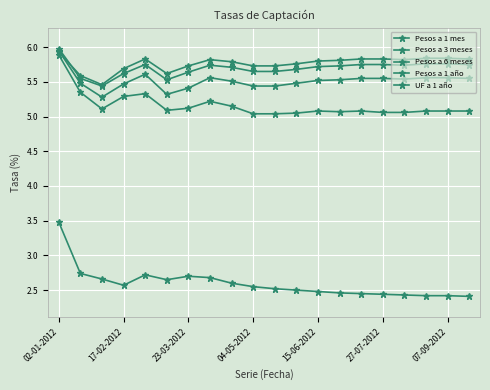

Does the chart display data point markers on the line(s)?

Yes